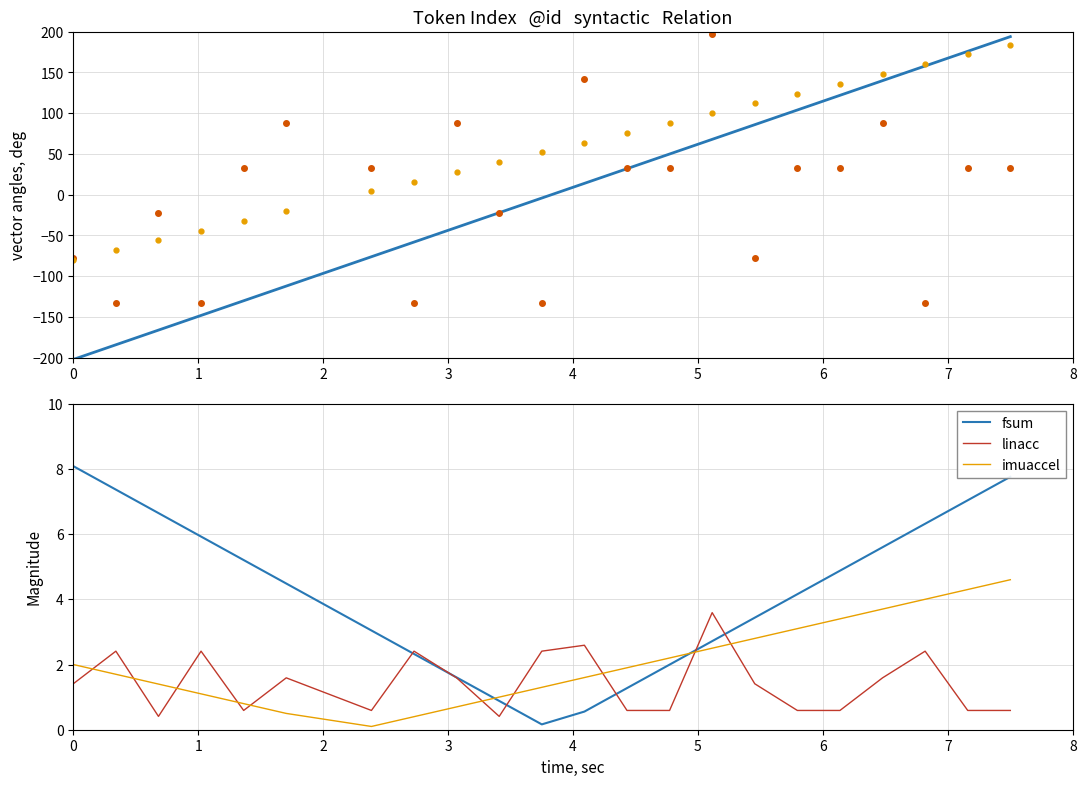

What is the highest value of the linacc series?

3.6